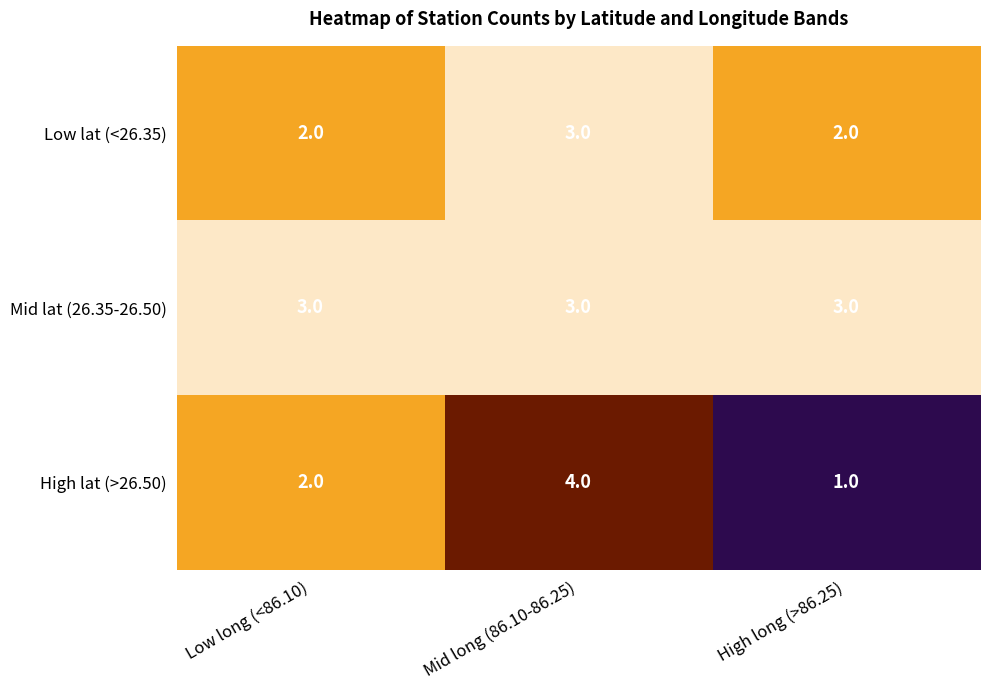

Reading right to left, what are all the values shown in this chart?

Low lat (<26.35): 2	3	2
Mid lat (26.35-26.50): 3	3	3
High lat (>26.50): 1	4	2